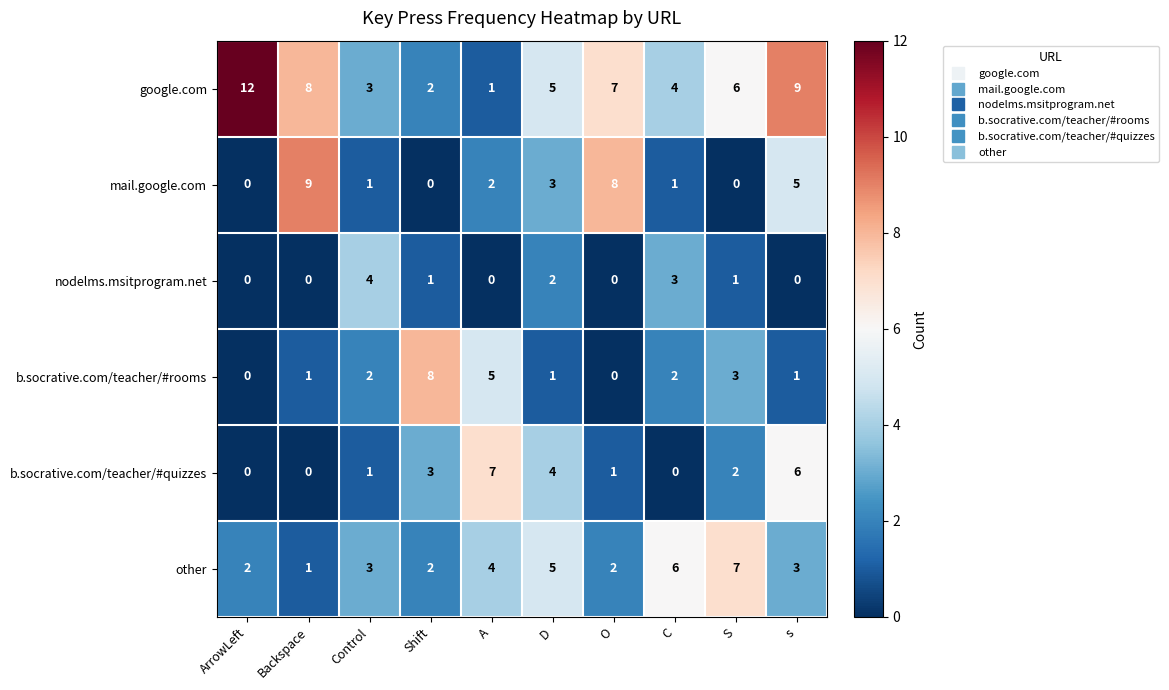

Which category has the lowest value in the other series?

Backspace